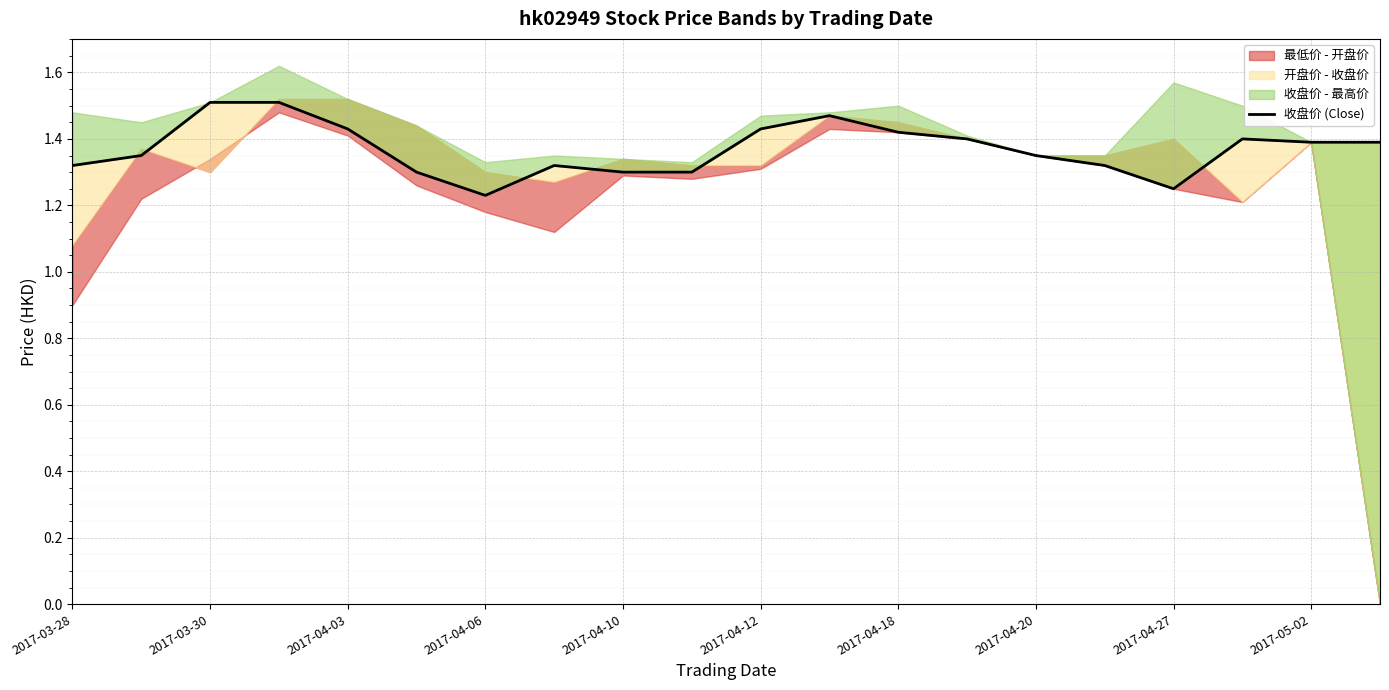

The value at 13 is 1.4. True or false?

True